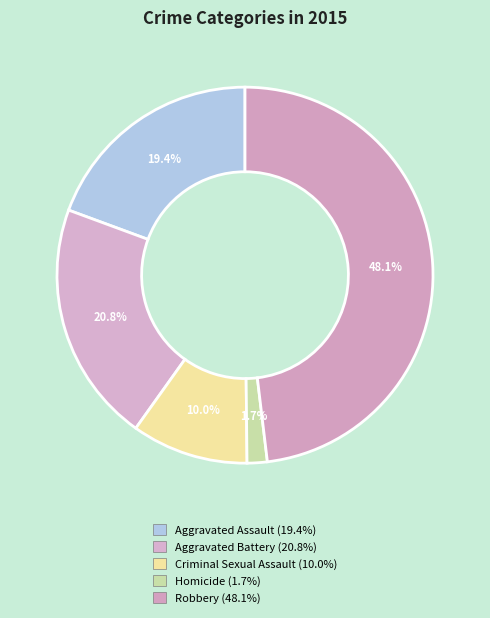

To the nearest percent, what is the average slice percentage?

20%